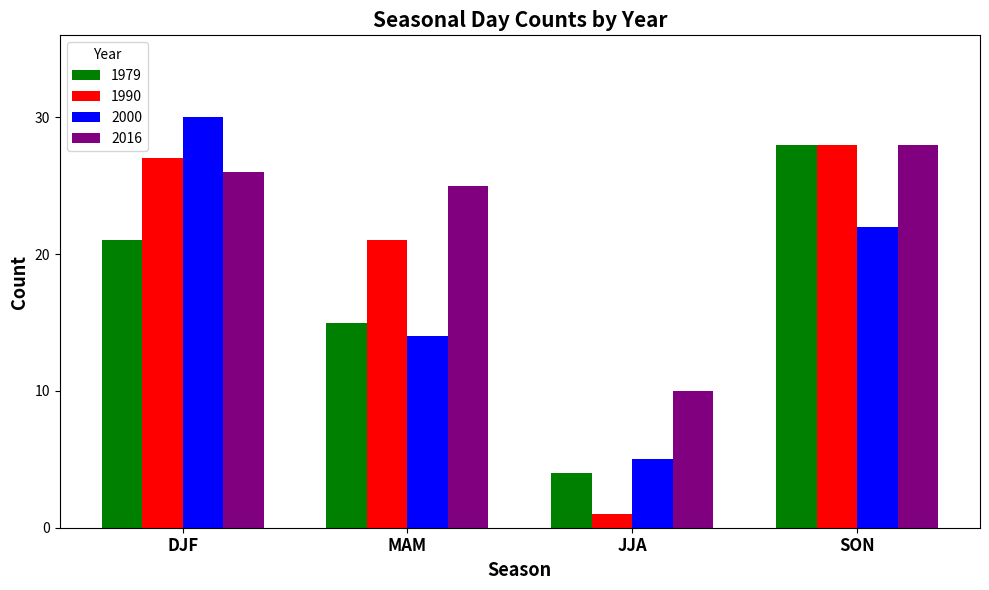

How many series are shown in this chart?

4